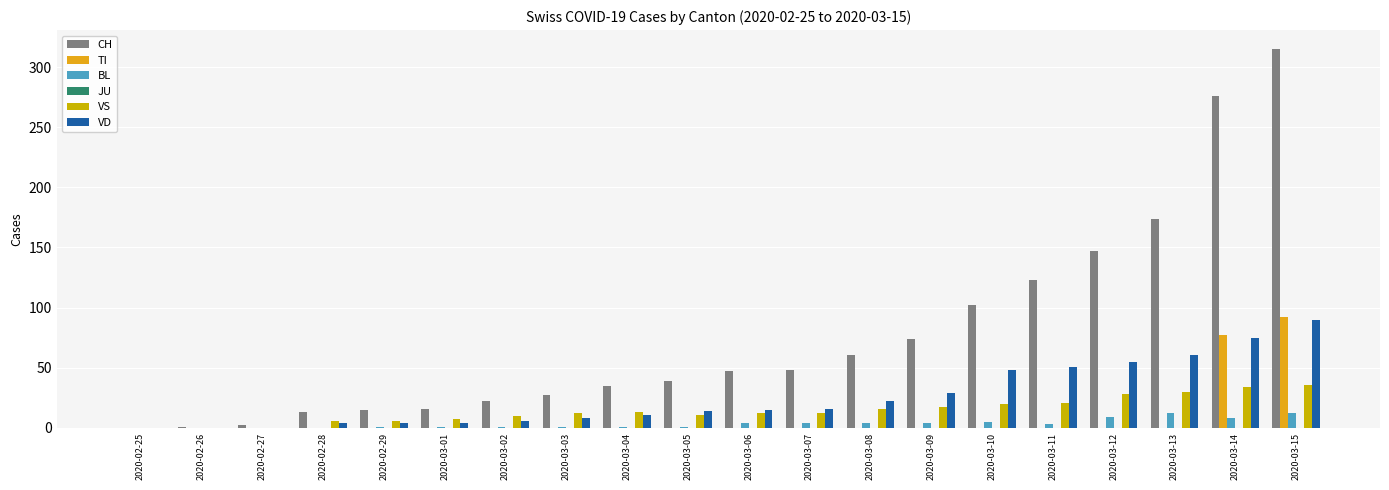

At which category is the sum across all series the highest?

2020-03-15